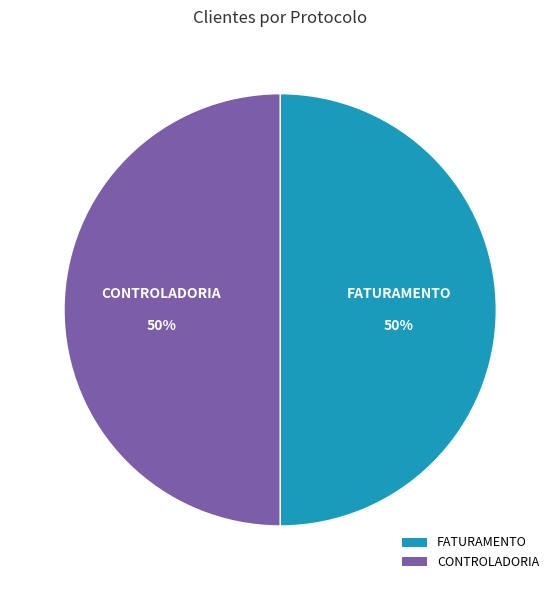

Approximately how many times larger is the value at CONTROLADORIA compared to FATURAMENTO?

1.0